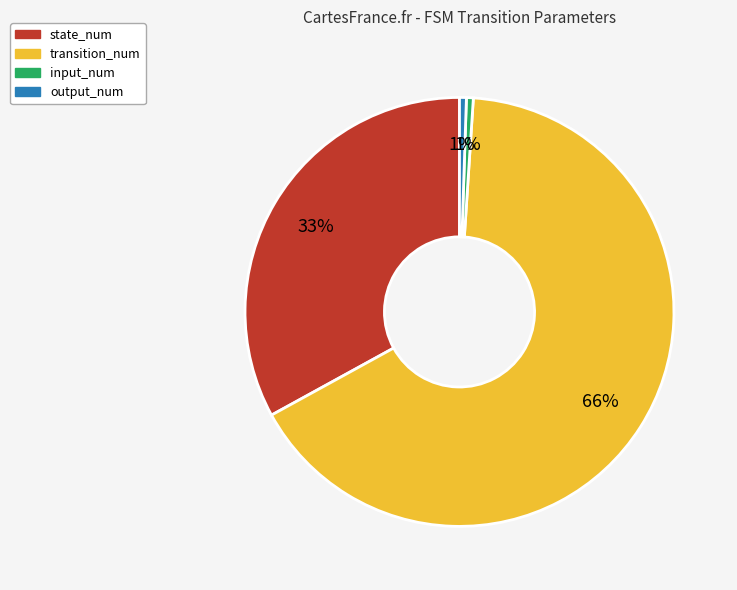

Which slice is the largest?

transition_num